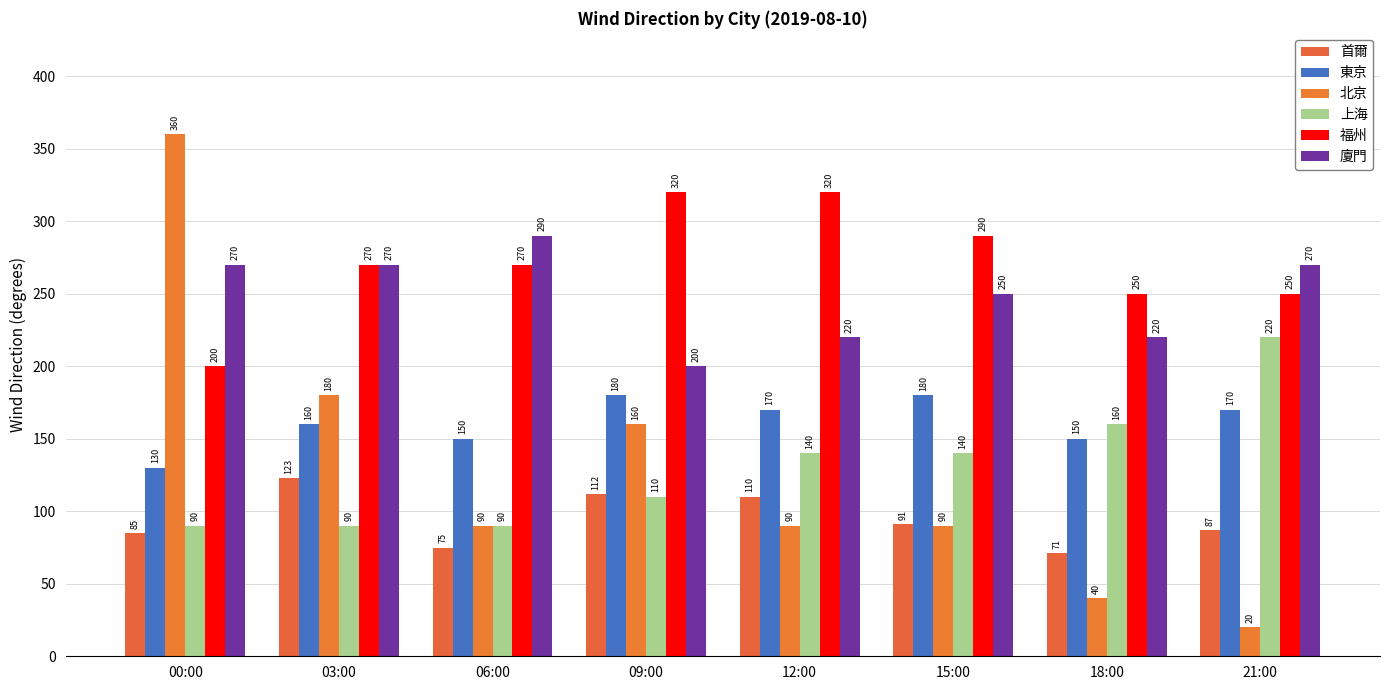

The value of 福州 at 09:00 is 320. True or false?

True